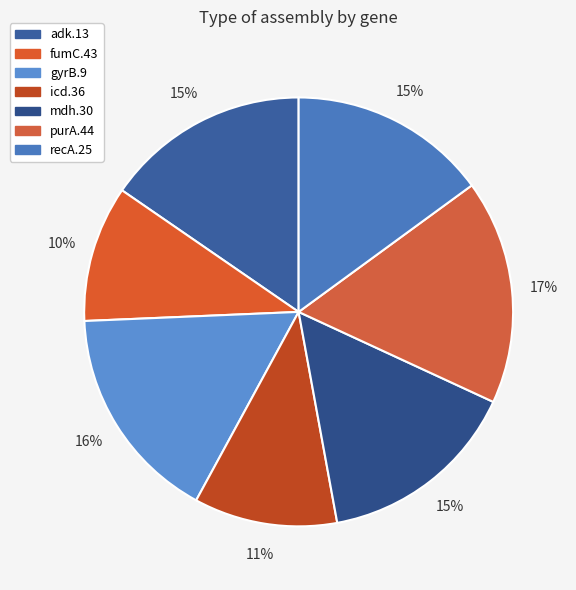

How many slices are in this pie chart?

7